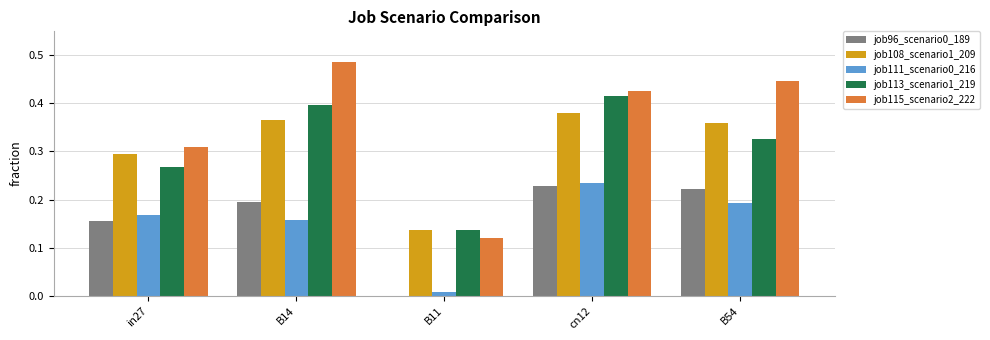

Which category has the highest value across all series?

B14